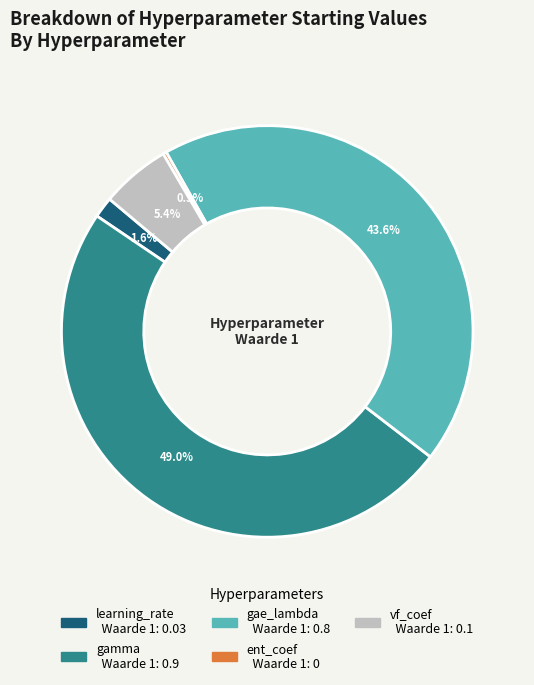

To the nearest percent, what is the average slice percentage?

20%